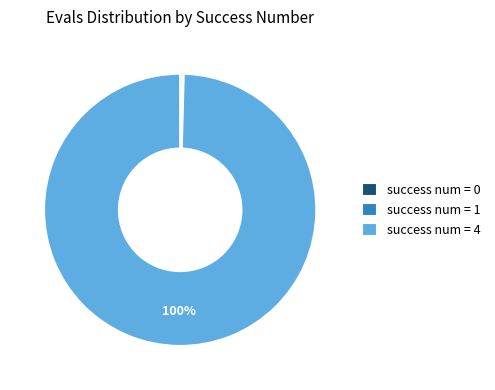

To the nearest percent, what is the combined percentage of success num = 4 and success num = 0?

100%